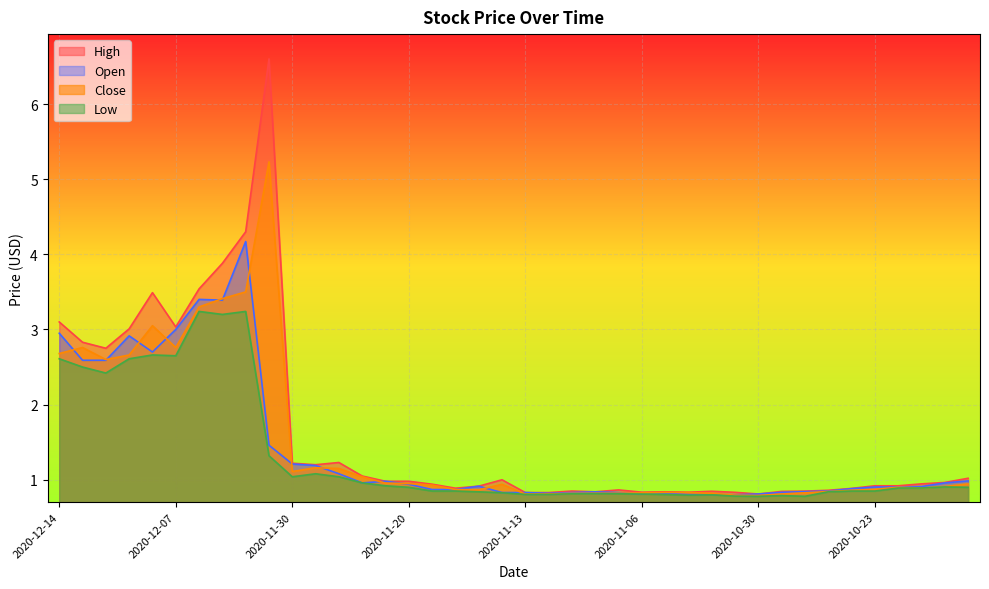

What is the maximum value shown in the chart?

6.6